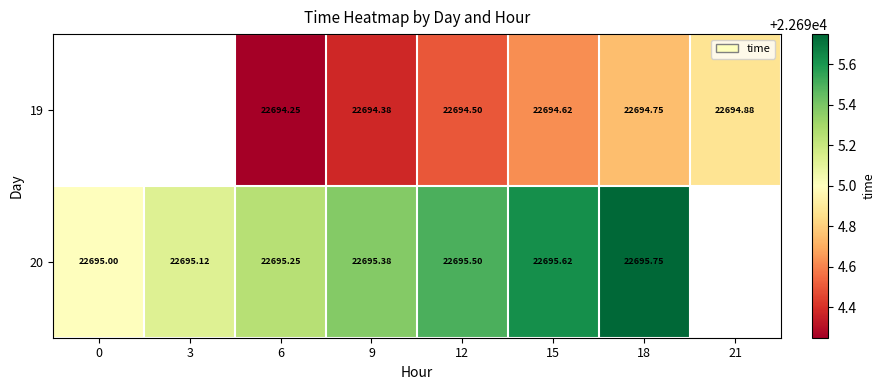

Is the value of 19 at 9 greater than the value of 20 at 9?

No